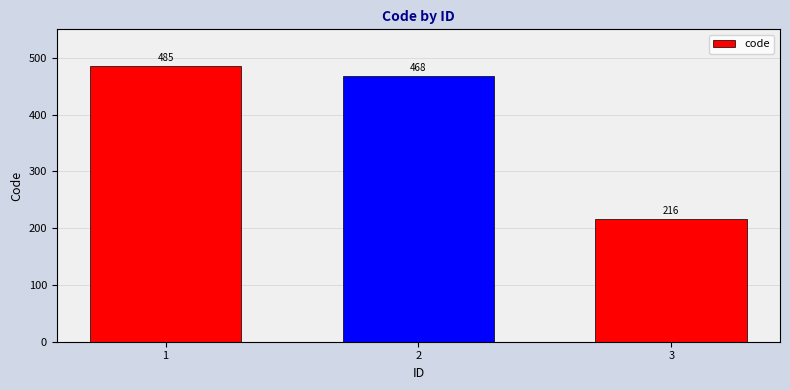

The chart shows a value of 123 at 2. True or false?

False